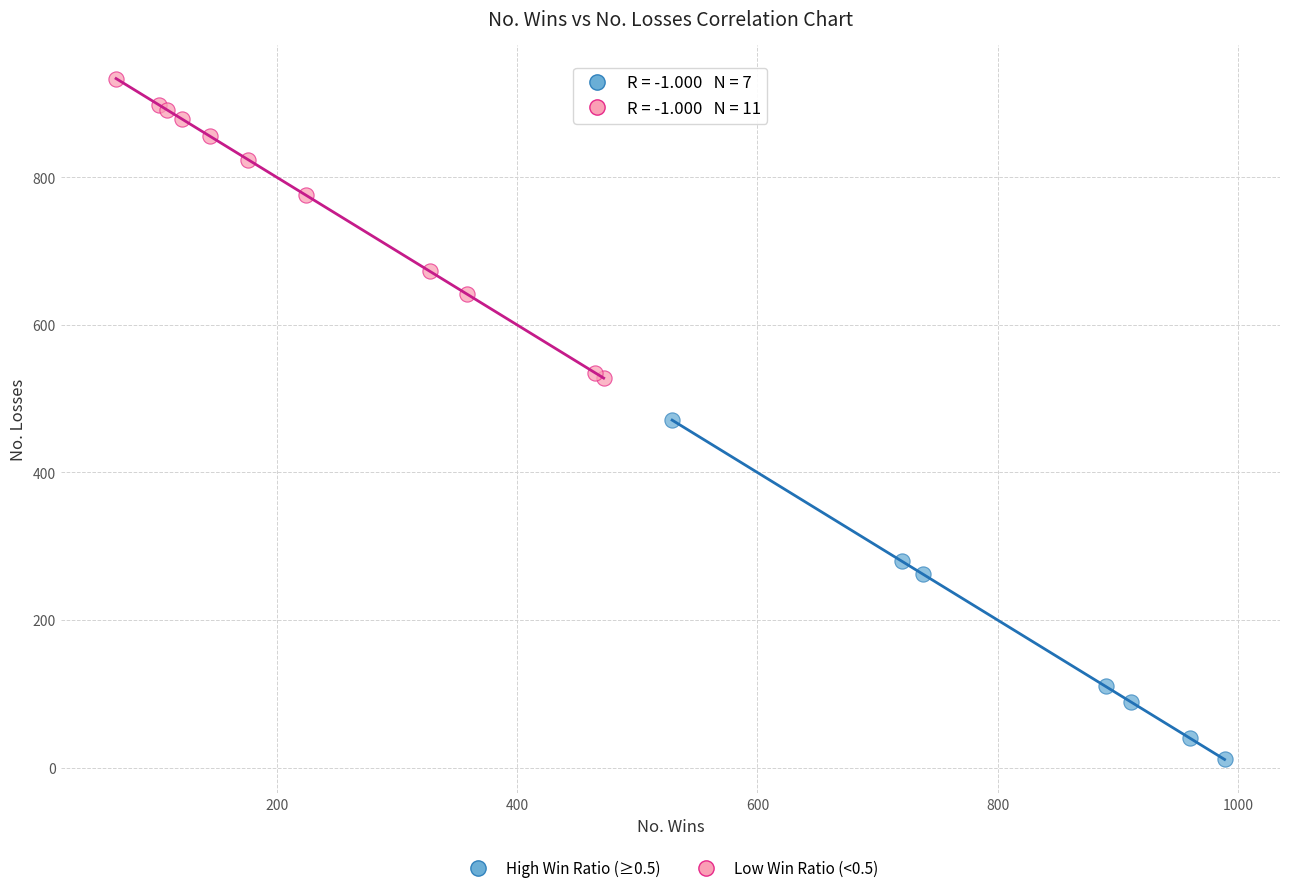

Which series has the largest Y range (max minus min)?

High Win Ratio (≥0.5)